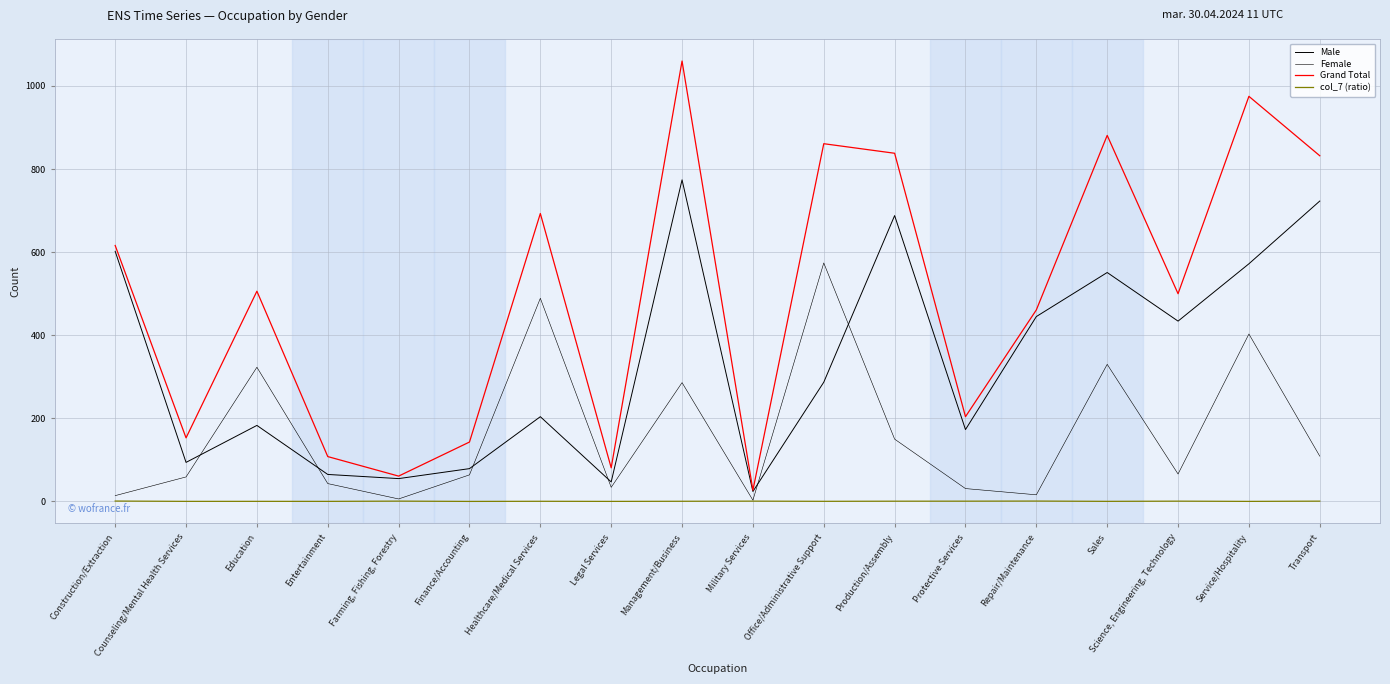

Does the chart display data point markers on the line(s)?

No